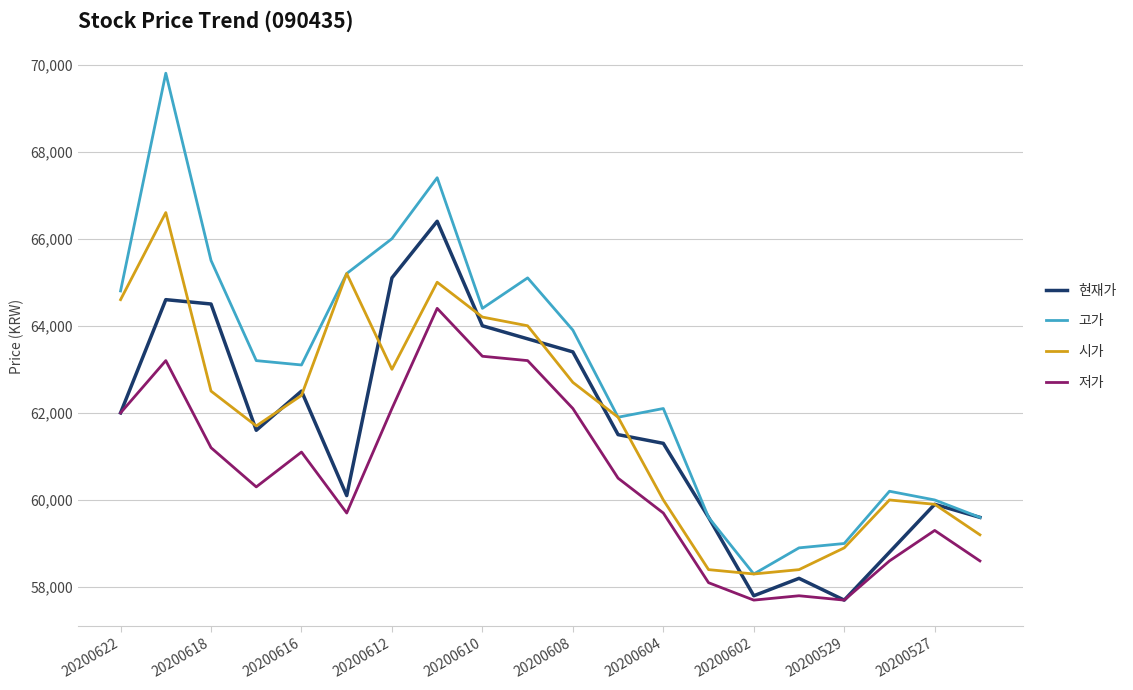

True or false: 고가 and 저가 intersect in this chart.

False